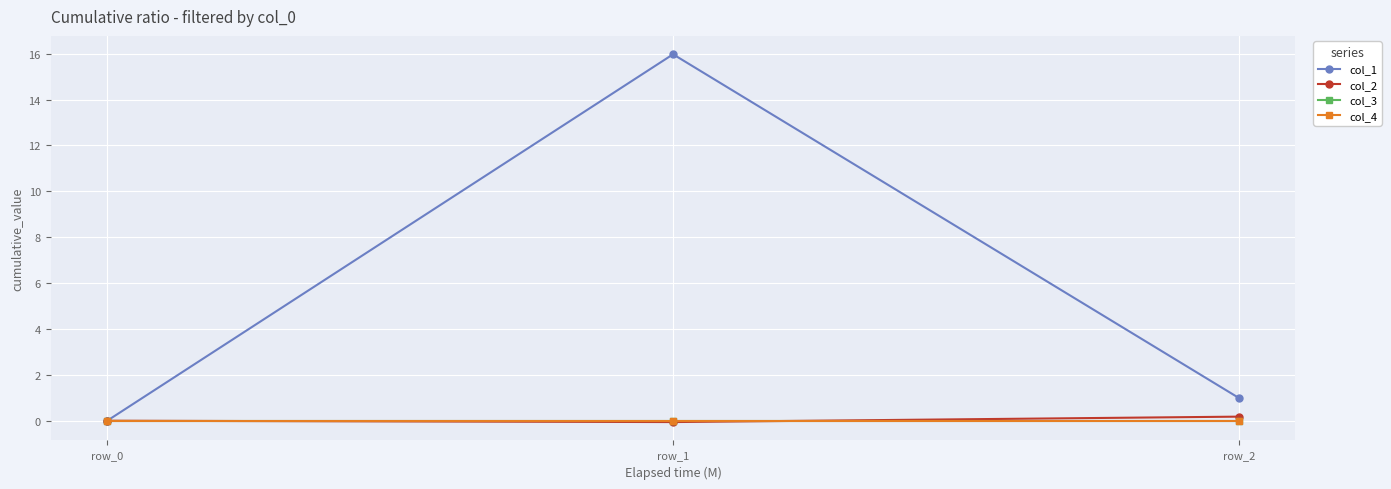

List the series in order of their peak value, highest first.

col_1, col_2, col_3, col_4